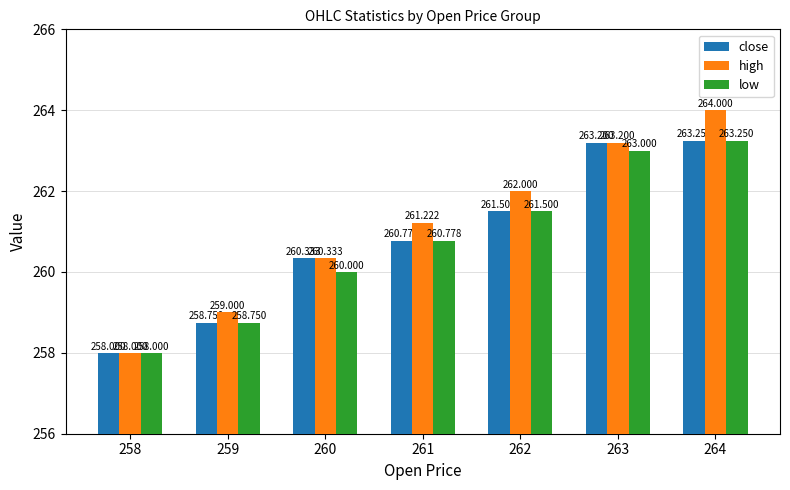

Rank the series by their average value, from highest to lowest.

high, close, low